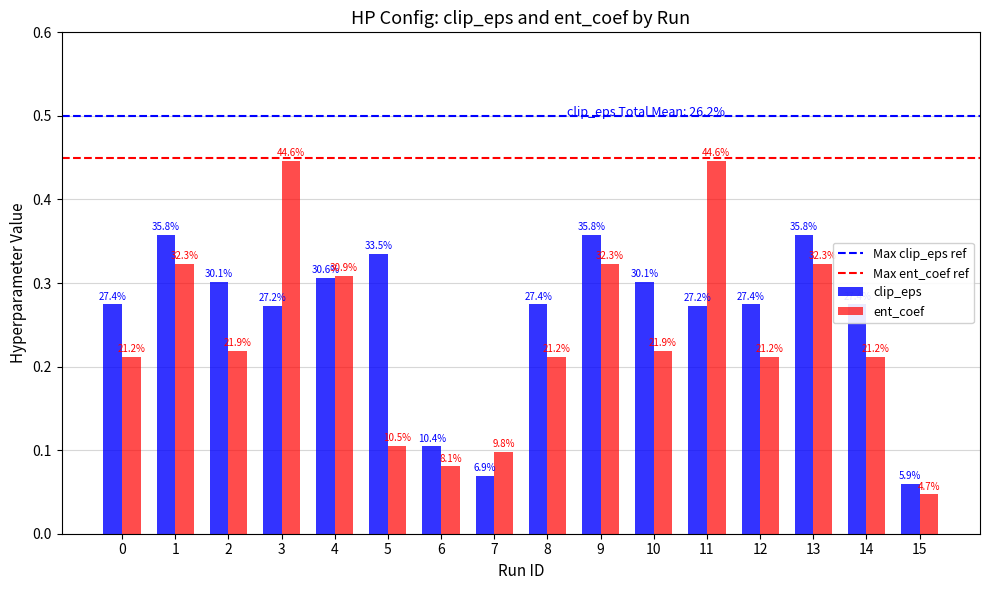

How many bars are there in total?

32